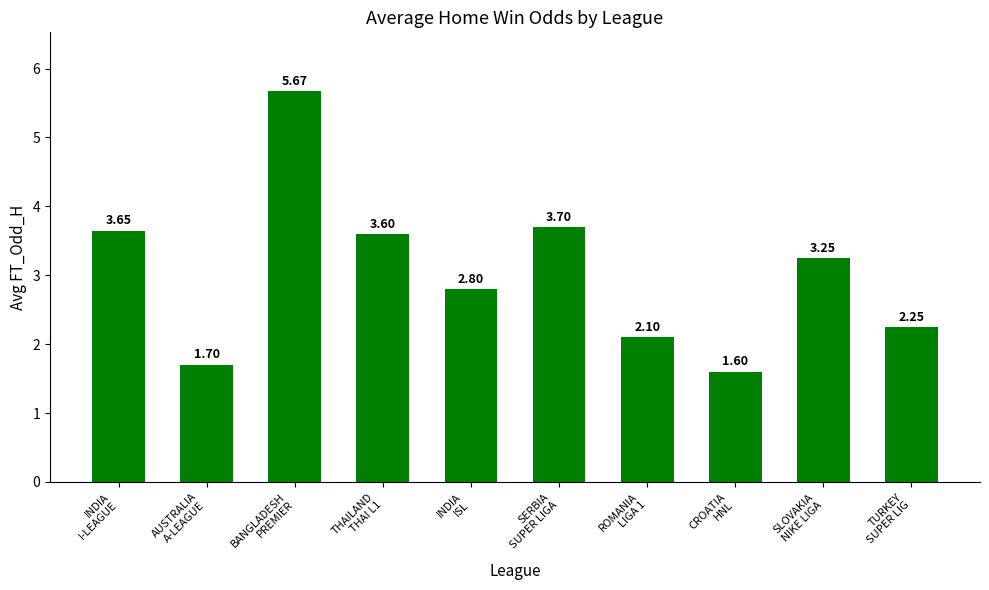

Rank the categories by value from lowest to highest.

CROATIA
HNL, AUSTRALIA
A-LEAGUE, ROMANIA
LIGA 1, TURKEY
SUPER LIG, INDIA
ISL, SLOVAKIA
NIKE LIGA, THAILAND
THAI L1, INDIA
I-LEAGUE, SERBIA
SUPER LIGA, BANGLADESH
PREMIER